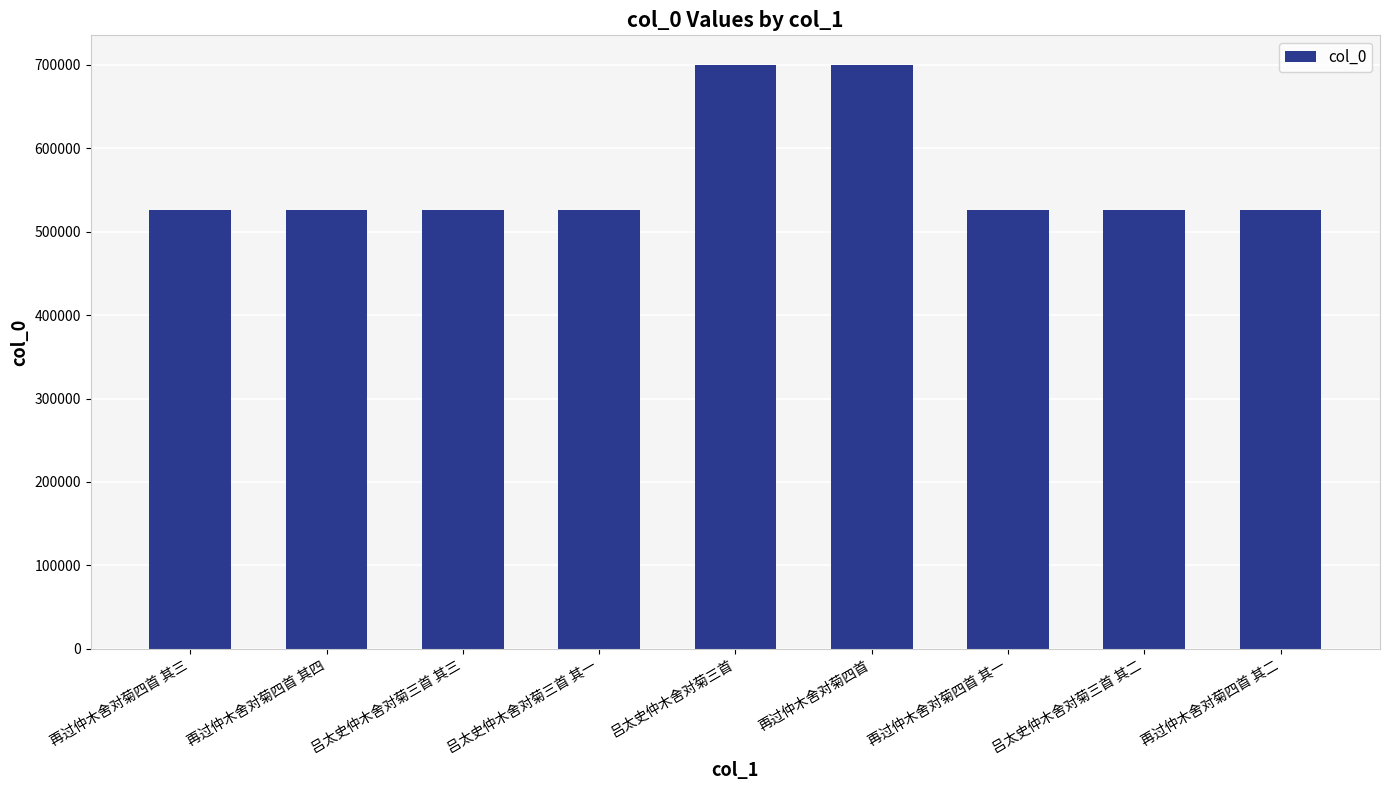

What is the difference between the maximum and minimum values?

174439